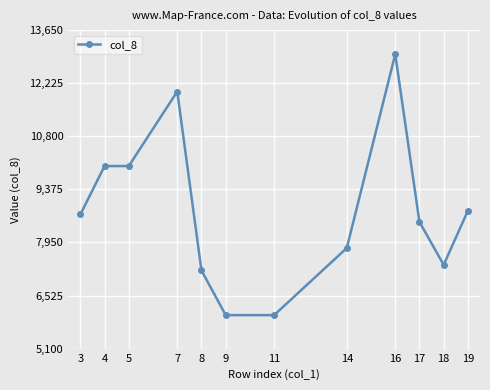

What is the value of the 11th point from the left?

7350